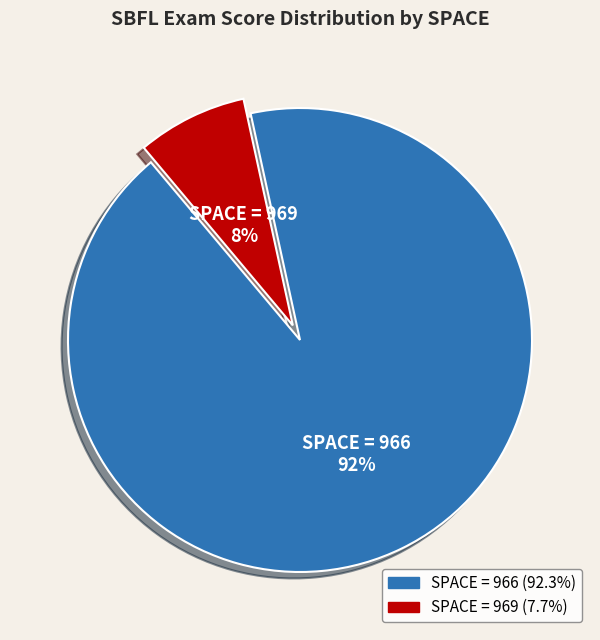

To the nearest percent, what is the average slice percentage?

50%